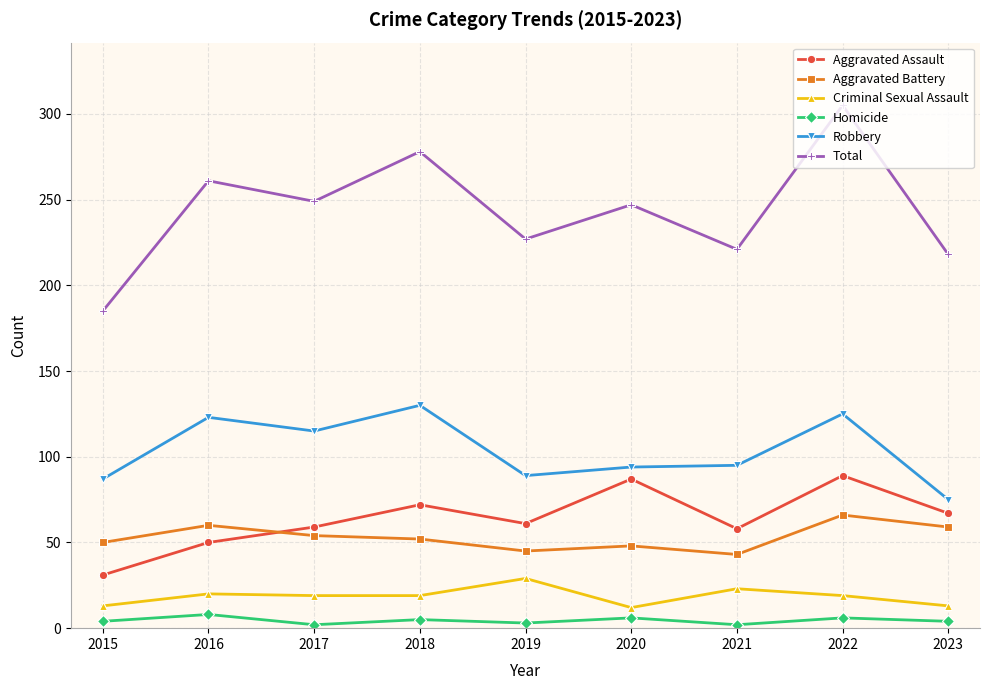

How many data points does each series have?

9